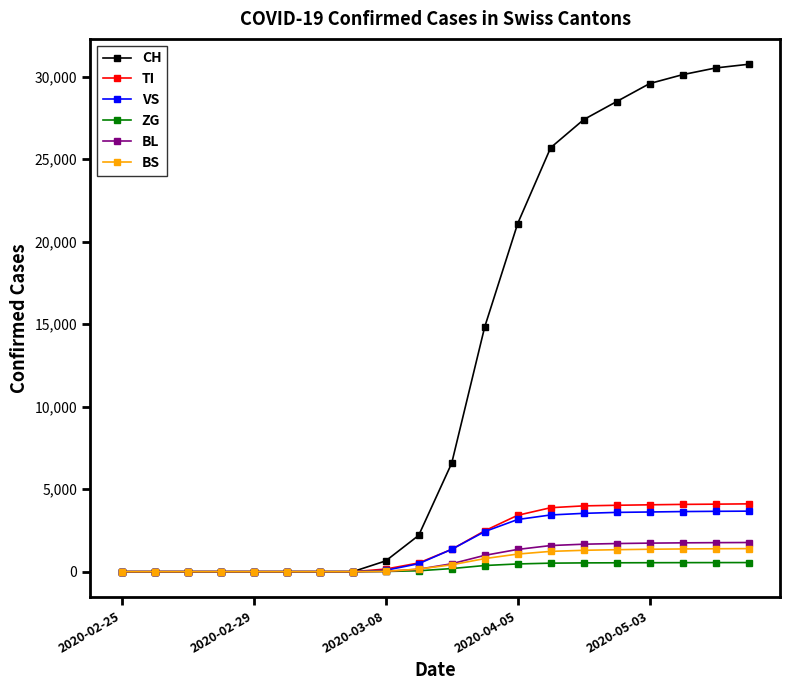

What is the value of the TI point at the 19th from the left?

4093